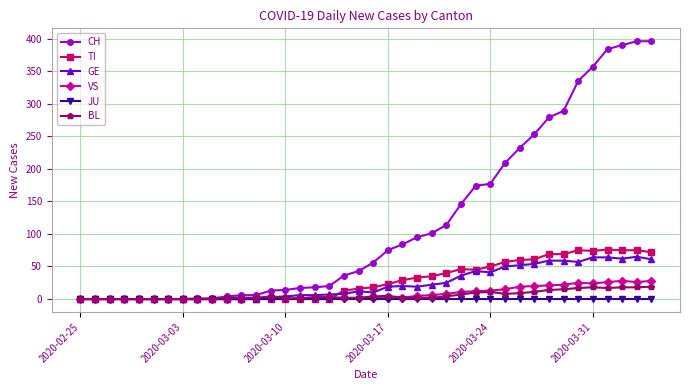

True or false: VS has more than 1 interior local peaks.

True